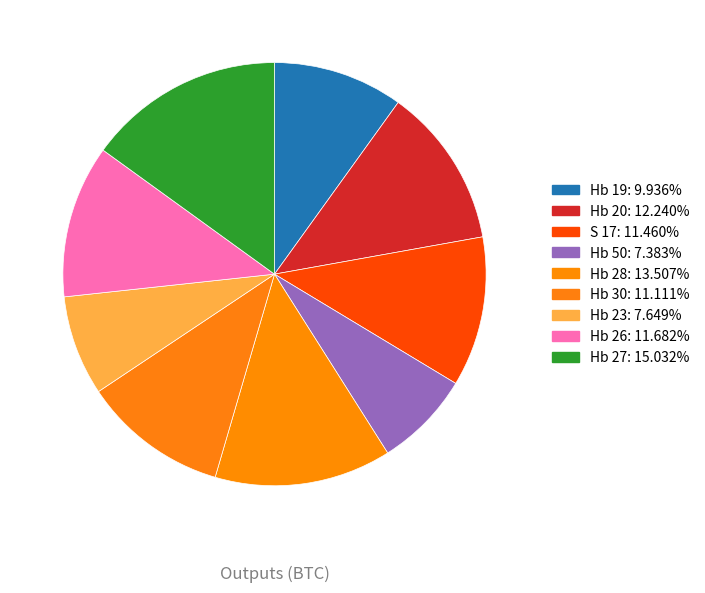

To the nearest percent, what is the difference between the Hb 50 and Hb 20 slice percentages?

5%